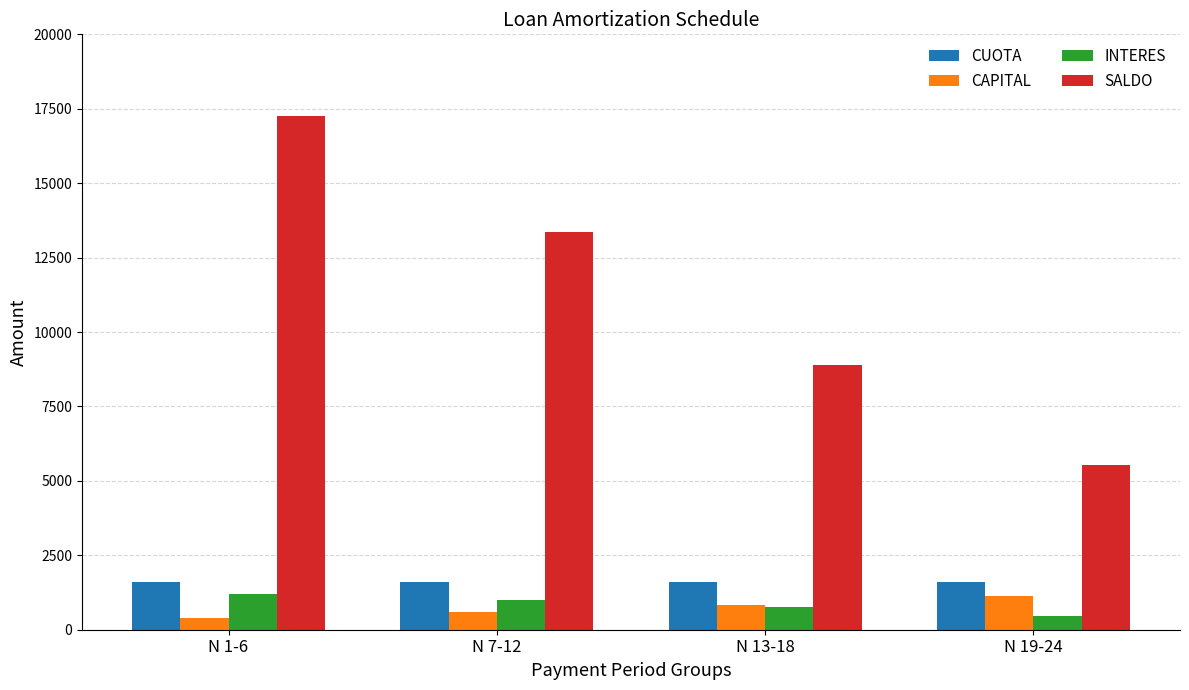

Which series has the largest range (max minus min)?

SALDO